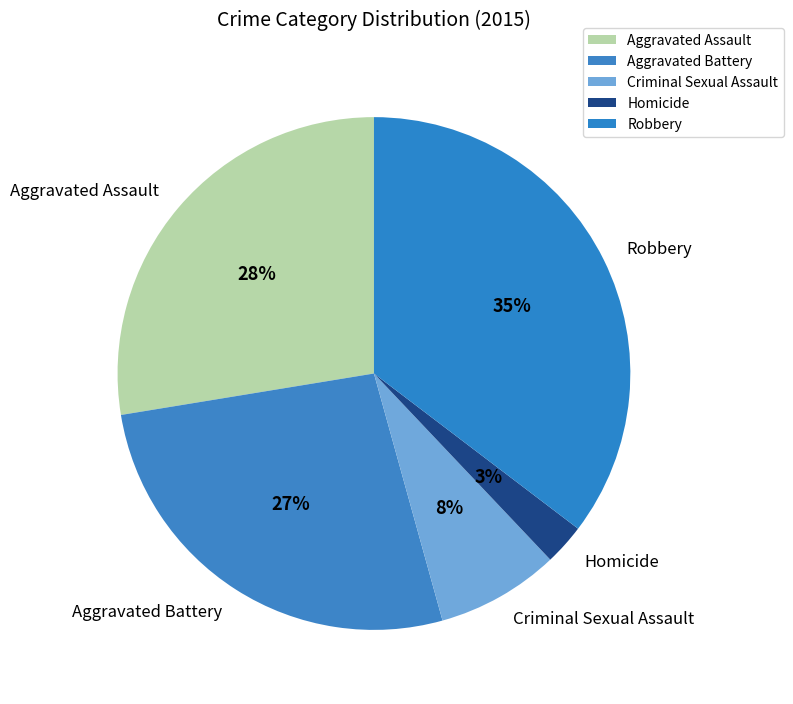

Combined, do Aggravated Battery and Criminal Sexual Assault account for over 50%?

No